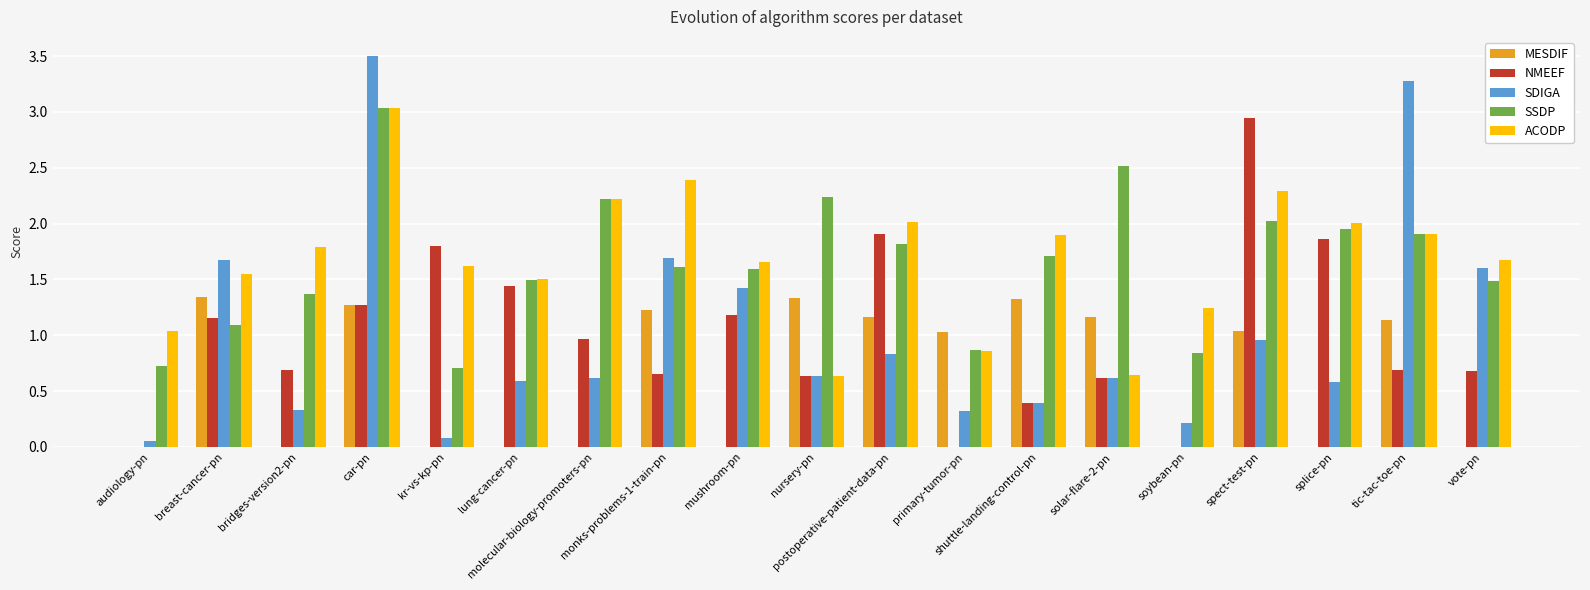

What is the sum of all MESDIF values?

12.0